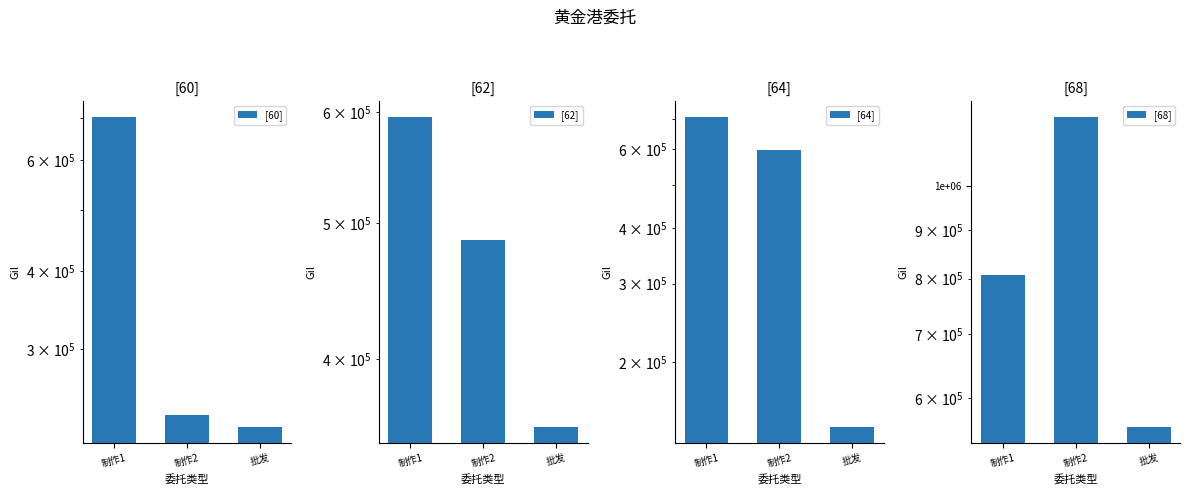

Which has a higher value, 批发 or 制作1?

制作1